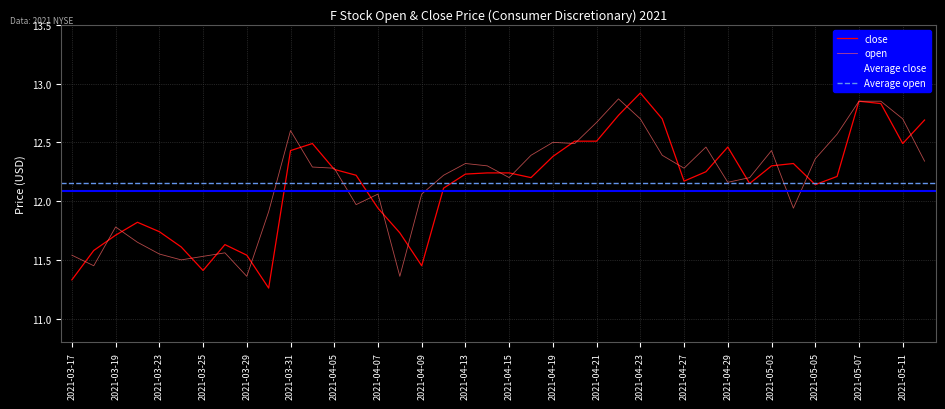

Reading left to right, transcribe all the data shown in this chart.

open: 2021-03-17=11.5	2021-03-18=11.4	2021-03-19=11.8	2021-03-22=11.7	2021-03-23=11.6	2021-03-24=11.5	2021-03-25=11.5	2021-03-26=11.6	2021-03-29=11.4	2021-03-30=11.9	2021-03-31=12.6	2021-04-01=12.3	2021-04-05=12.3	2021-04-06=12.0	2021-04-07=12.1	2021-04-08=11.4	2021-04-09=12.1	2021-04-12=12.2	2021-04-13=12.3	2021-04-14=12.3	2021-04-15=12.2	2021-04-16=12.4	2021-04-19=12.5	2021-04-20=12.5	2021-04-21=12.7	2021-04-22=12.9	2021-04-23=12.7	2021-04-26=12.4	2021-04-27=12.3	2021-04-28=12.5	2021-04-29=12.2	2021-04-30=12.2	2021-05-03=12.4	2021-05-04=11.9	2021-05-05=12.4	2021-05-06=12.6	2021-05-07=12.8	2021-05-10=12.8	2021-05-11=12.7	2021-05-12=12.3
close: 2021-03-17=11.3	2021-03-18=11.6	2021-03-19=11.7	2021-03-22=11.8	2021-03-23=11.7	2021-03-24=11.6	2021-03-25=11.4	2021-03-26=11.6	2021-03-29=11.5	2021-03-30=11.3	2021-03-31=12.4	2021-04-01=12.5	2021-04-05=12.3	2021-04-06=12.2	2021-04-07=11.9	2021-04-08=11.7	2021-04-09=11.4	2021-04-12=12.1	2021-04-13=12.2	2021-04-14=12.2	2021-04-15=12.2	2021-04-16=12.2	2021-04-19=12.4	2021-04-20=12.5	2021-04-21=12.5	2021-04-22=12.7	2021-04-23=12.9	2021-04-26=12.7	2021-04-27=12.2	2021-04-28=12.2	2021-04-29=12.5	2021-04-30=12.2	2021-05-03=12.3	2021-05-04=12.3	2021-05-05=12.1	2021-05-06=12.2	2021-05-07=12.8	2021-05-10=12.8	2021-05-11=12.5	2021-05-12=12.7